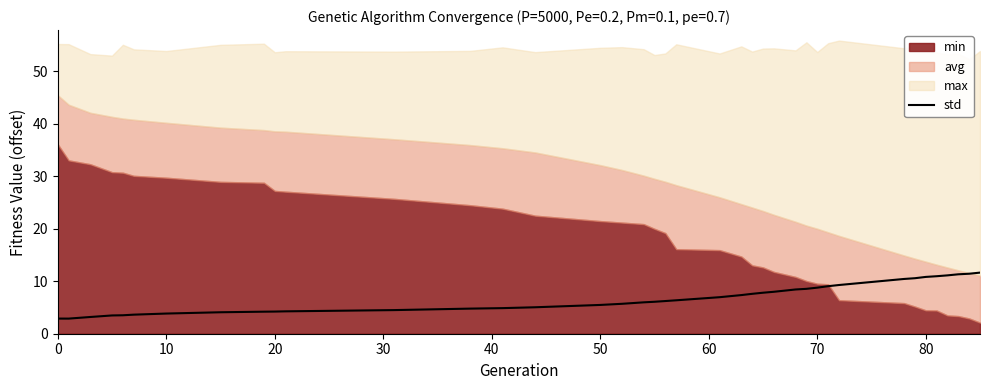

How many points are lower than both their immediate neighbors (excluding endpoints)?

1